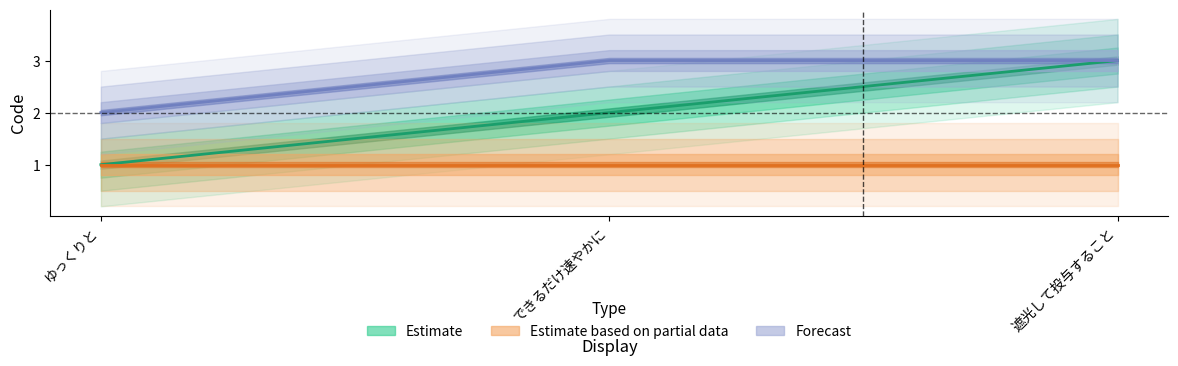

Which has a higher value, できるだけ速やかに or 遮光して投与すること?

遮光して投与すること